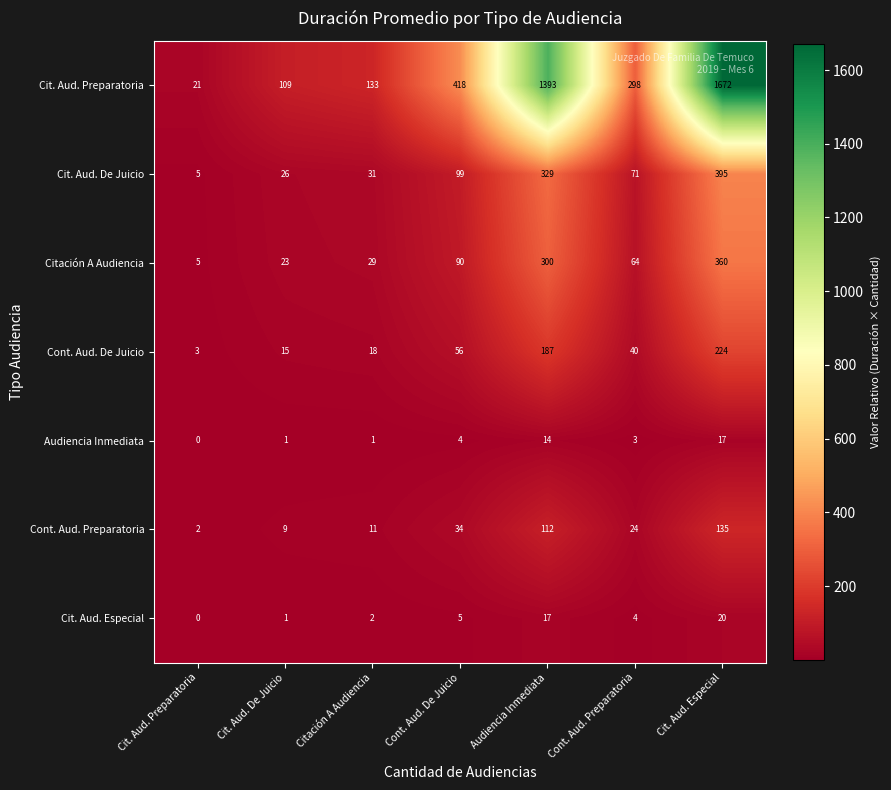

What is the average value of the Cont. Aud. Preparatoria series?

47